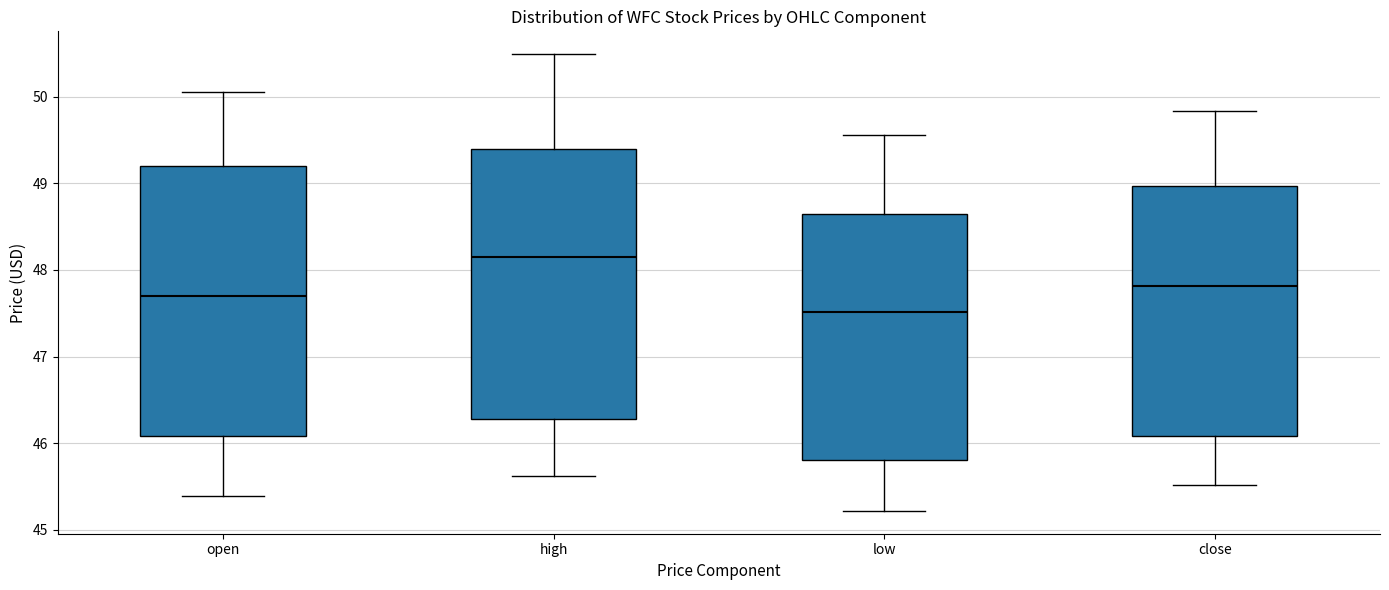

Reading left to right, read every box against the y-axis: the position of its median line, the range the box covers, and the ends of its whiskers. The values are not printed on the chart, so give them approximately, as read against the axis.

open: median 47.7, box 46.1 to 49.2, whiskers 45.4 to 50.1
high: median 48.2, box 46.3 to 49.4, whiskers 45.6 to 50.5
low: median 47.5, box 45.8 to 48.7, whiskers 45.2 to 49.6
close: median 47.8, box 46.1 to 49.0, whiskers 45.5 to 49.8